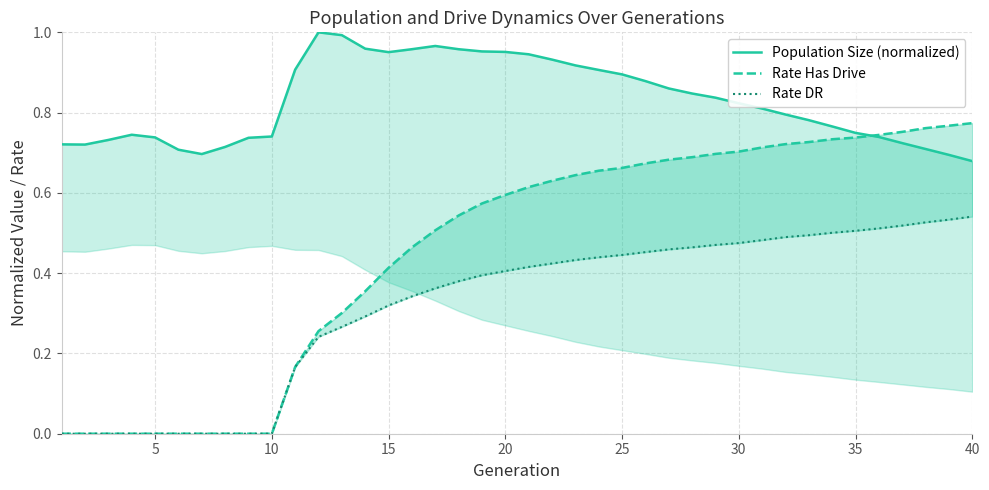

True or false: Rate Has Drive and Rate DR intersect in this chart.

False